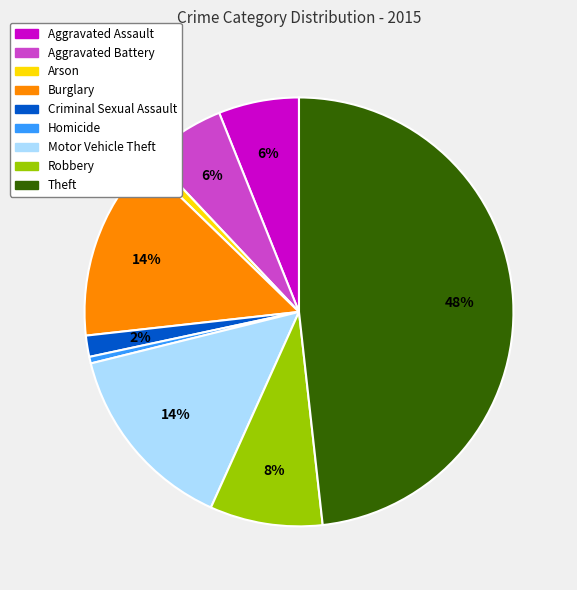

Is there any slice that represents more than half of the pie?

No